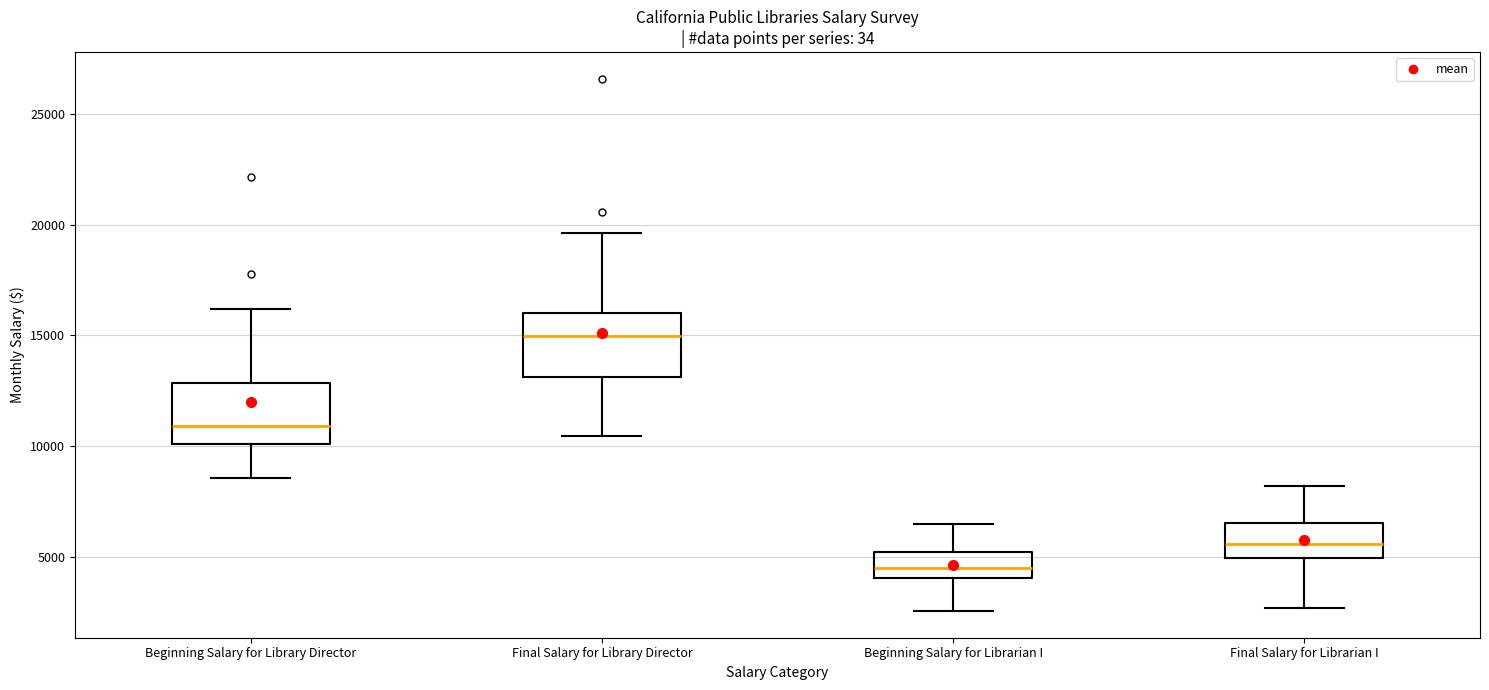

Where is the upper edge of the box for Final Salary for Librarian I on the y-axis? The values are not printed on the chart, so give them approximately, as read against the axis.

6500